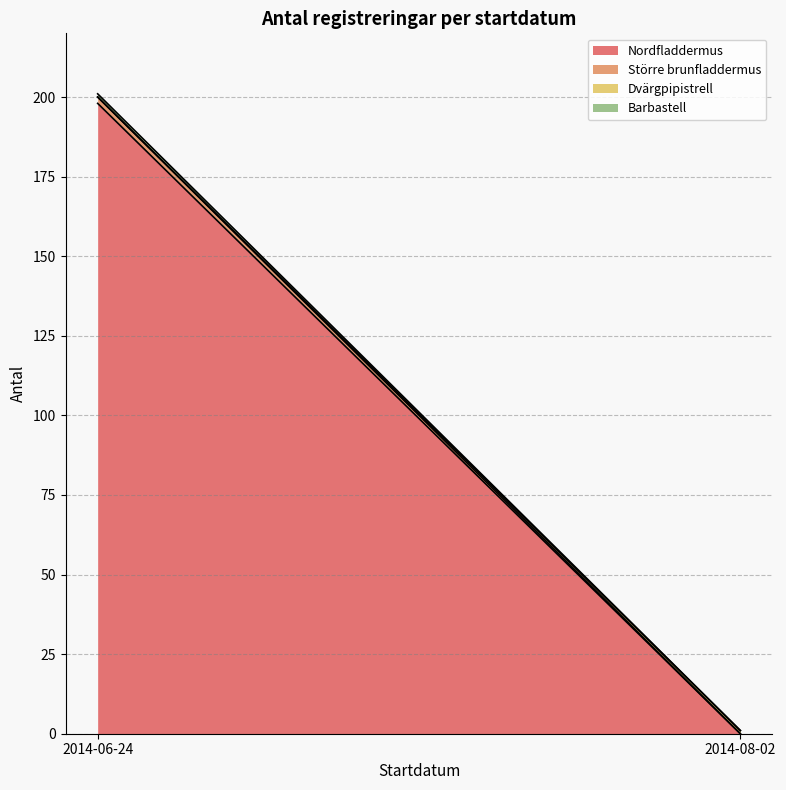

The value at 2014-08-02 is 2. True or false?

False